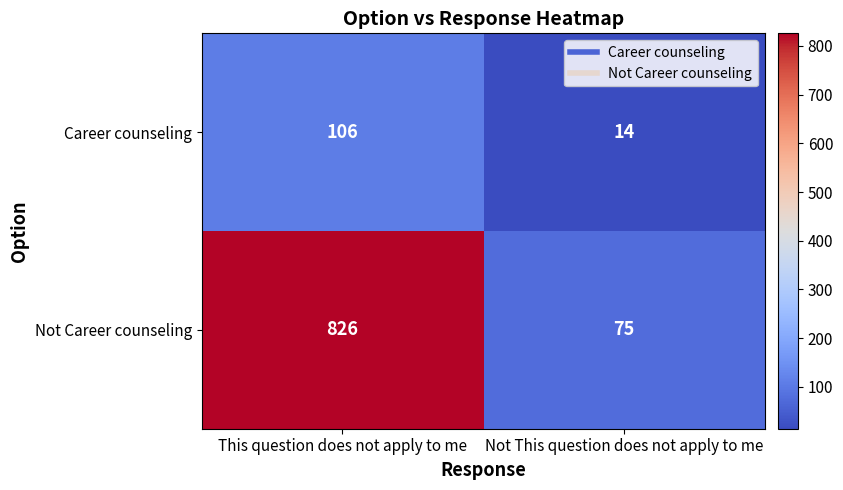

At which category is the sum across all series the highest?

This question does not apply to me